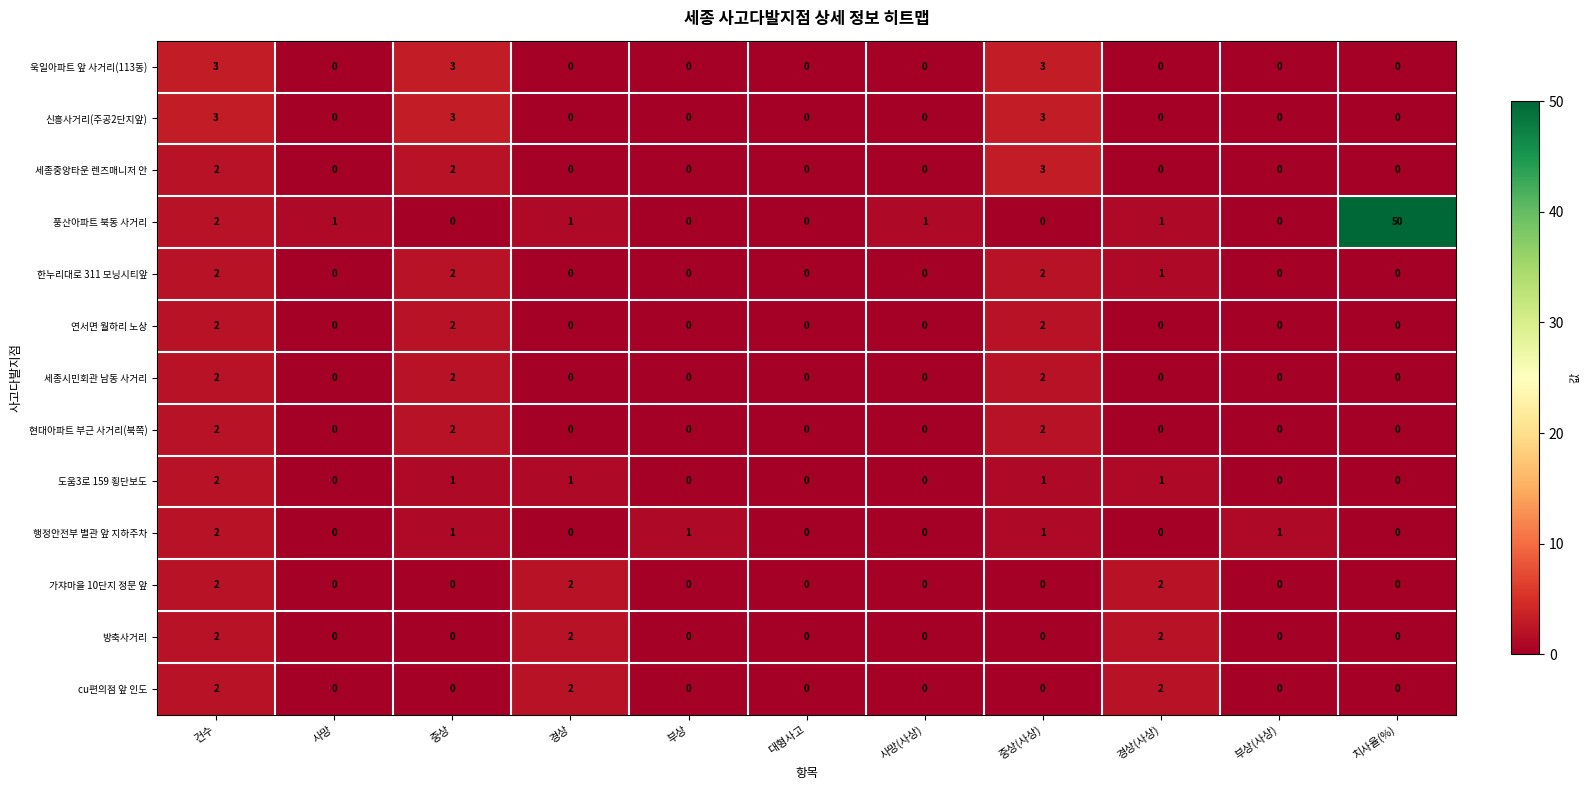

How many categories are shown in the chart?

11